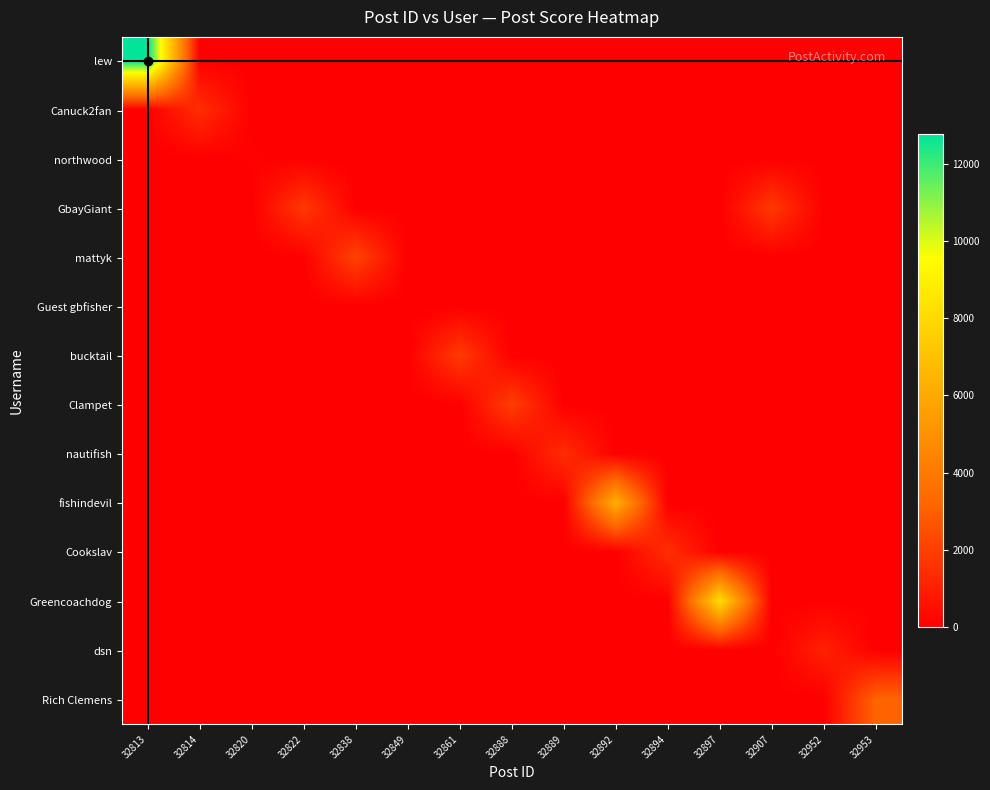

Reading left to right, extract all data points from this chart.

lew: 32813=12767	32814=0	32820=0	32822=0	32838=0	32849=0	32861=0	32888=0	32889=0	32892=0	32894=0	32897=0	32907=0	32952=0	32953=0
Canuck2fan: 32813=0	32814=1444	32820=0	32822=0	32838=0	32849=0	32861=0	32888=0	32889=0	32892=0	32894=0	32897=0	32907=0	32952=0	32953=0
northwood: 32813=0	32814=0	32820=63	32822=0	32838=0	32849=0	32861=0	32888=0	32889=0	32892=0	32894=0	32897=0	32907=0	32952=0	32953=0
GbayGiant: 32813=0	32814=0	32820=0	32822=1780	32838=0	32849=0	32861=0	32888=0	32889=0	32892=0	32894=0	32897=0	32907=1780	32952=0	32953=0
mattyk: 32813=0	32814=0	32820=0	32822=0	32838=2110	32849=0	32861=0	32888=0	32889=0	32892=0	32894=0	32897=0	32907=0	32952=0	32953=0
Guest gbfisher: 32813=0	32814=0	32820=0	32822=0	32838=0	32849=0	32861=0	32888=0	32889=0	32892=0	32894=0	32897=0	32907=0	32952=0	32953=0
bucktail: 32813=0	32814=0	32820=0	32822=0	32838=0	32849=0	32861=1857	32888=0	32889=0	32892=0	32894=0	32897=0	32907=0	32952=0	32953=0
Clampet: 32813=0	32814=0	32820=0	32822=0	32838=0	32849=0	32861=0	32888=1947	32889=0	32892=0	32894=0	32897=0	32907=0	32952=0	32953=0
nautifish: 32813=0	32814=0	32820=0	32822=0	32838=0	32849=0	32861=0	32888=0	32889=1416	32892=0	32894=0	32897=0	32907=0	32952=0	32953=0
fishindevil: 32813=0	32814=0	32820=0	32822=0	32838=0	32849=0	32861=0	32888=0	32889=0	32892=6254	32894=0	32897=0	32907=0	32952=0	32953=0
Cookslav: 32813=0	32814=0	32820=0	32822=0	32838=0	32849=0	32861=0	32888=0	32889=0	32892=0	32894=1457	32897=0	32907=0	32952=0	32953=0
Greencoachdog: 32813=0	32814=0	32820=0	32822=0	32838=0	32849=0	32861=0	32888=0	32889=0	32892=0	32894=0	32897=8163	32907=0	32952=0	32953=0
dsn: 32813=0	32814=0	32820=0	32822=0	32838=0	32849=0	32861=0	32888=0	32889=0	32892=0	32894=0	32897=0	32907=0	32952=1018	32953=0
Rich Clemens: 32813=0	32814=0	32820=0	32822=0	32838=0	32849=0	32861=0	32888=0	32889=0	32892=0	32894=0	32897=0	32907=0	32952=0	32953=3131